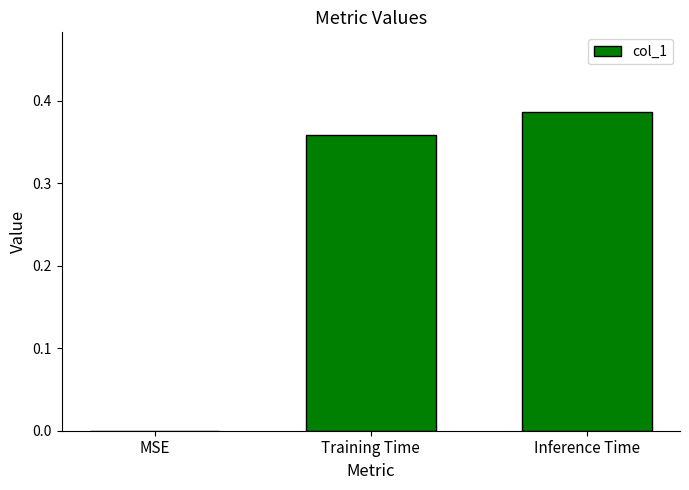

Which label corresponds to the largest value in the chart?

Inference Time